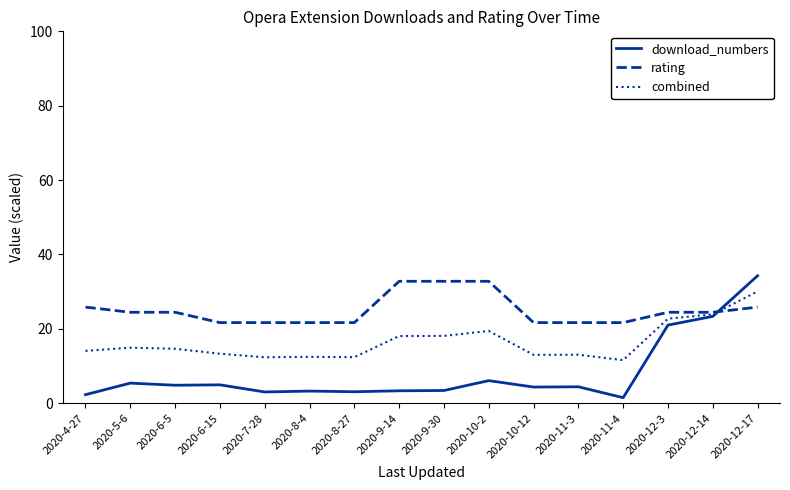

What position from the right is 2020-7-28?

12